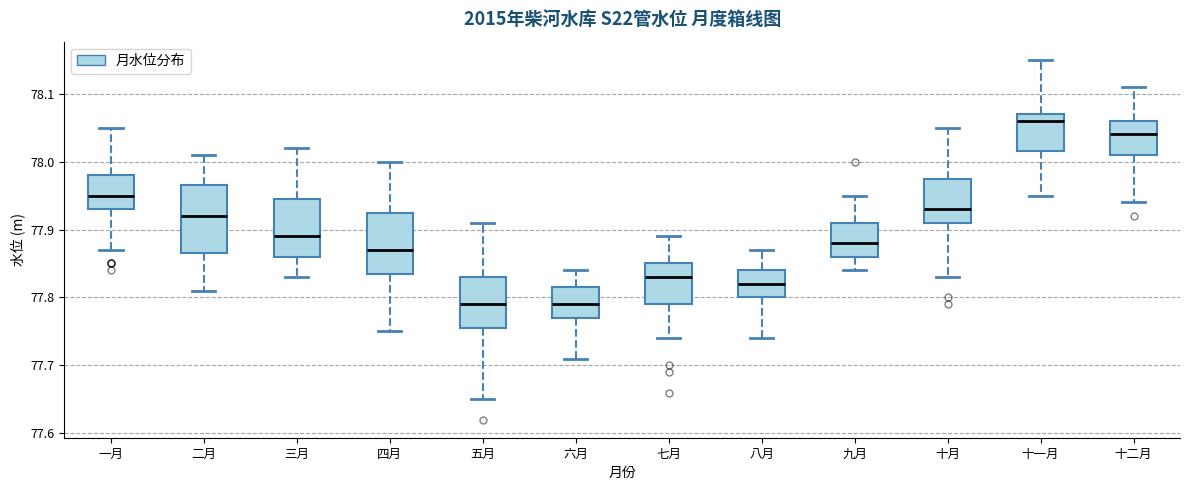

Where does the lower whisker of the box for 一月 end on the y-axis? The values are not printed on the chart, so give them approximately, as read against the axis.

77.87